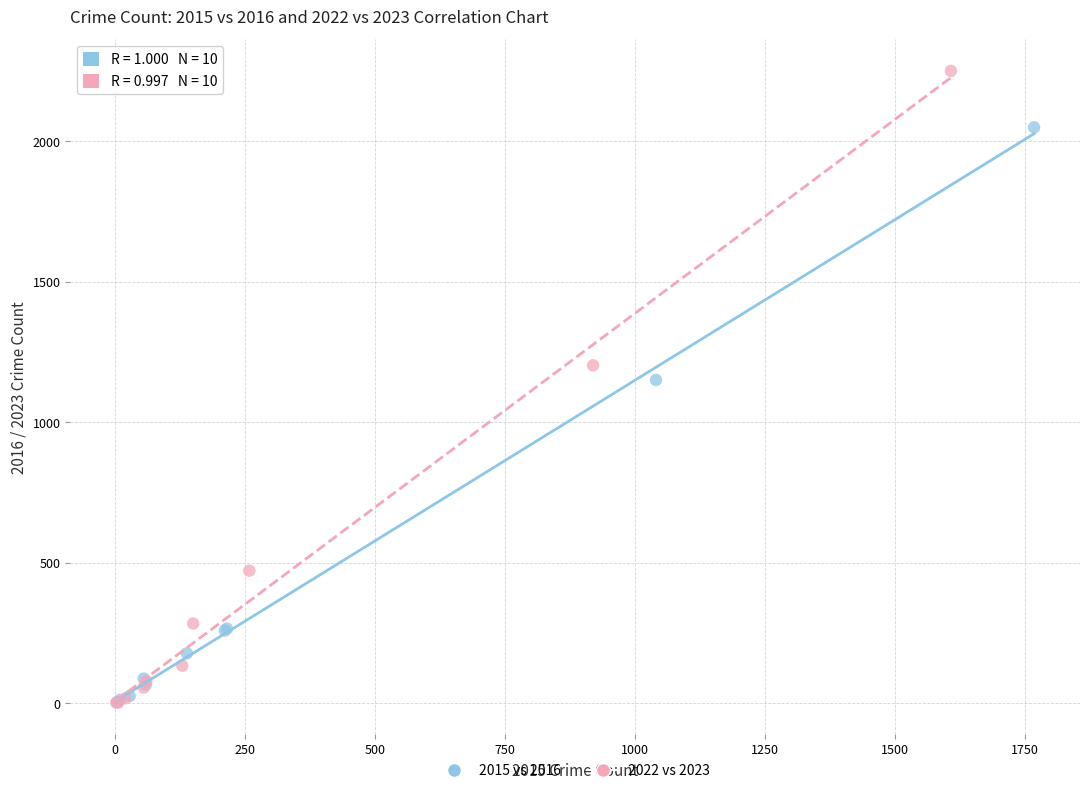

Which series reaches the maximum Y coordinate?

2022 vs 2023